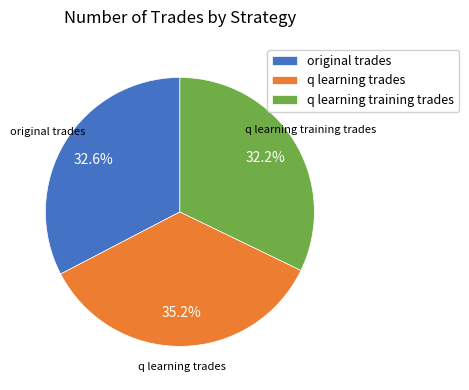

Is there any slice that represents more than half of the pie?

No